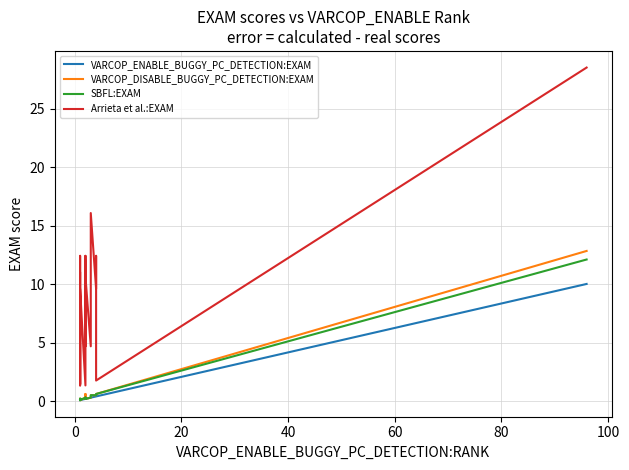

Does the chart display data point markers on the line(s)?

No